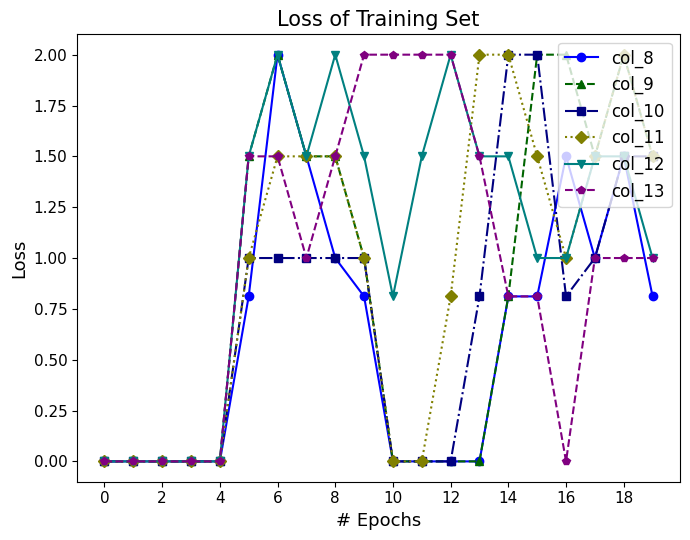

True or false: col_12 has more than 0 points higher than both neighbors.

True